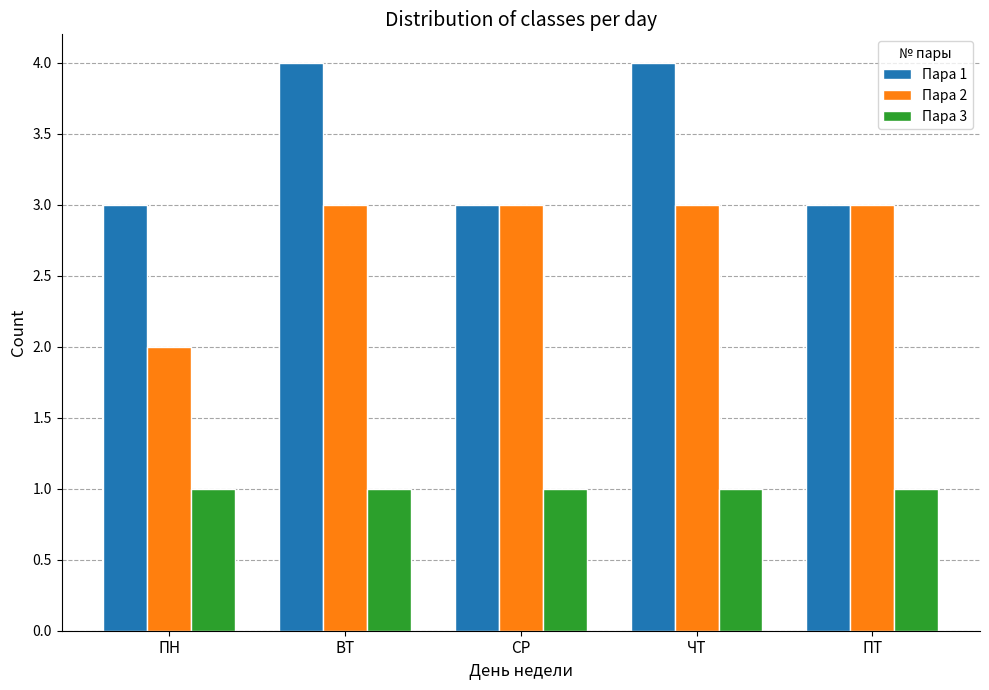

What is the maximum value for Пара 3?

1